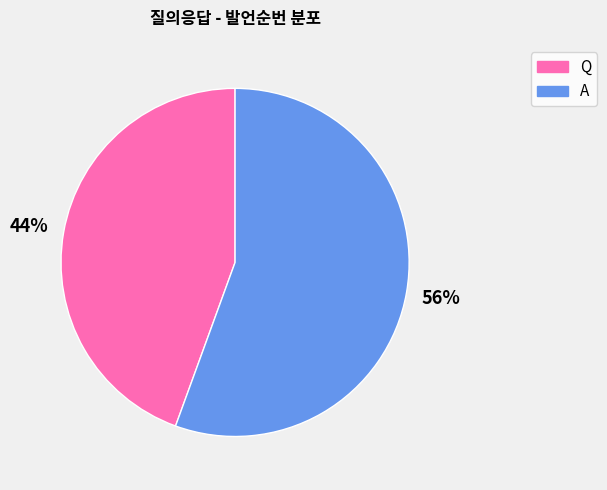

Is it true that A is 56% of the pie?

True